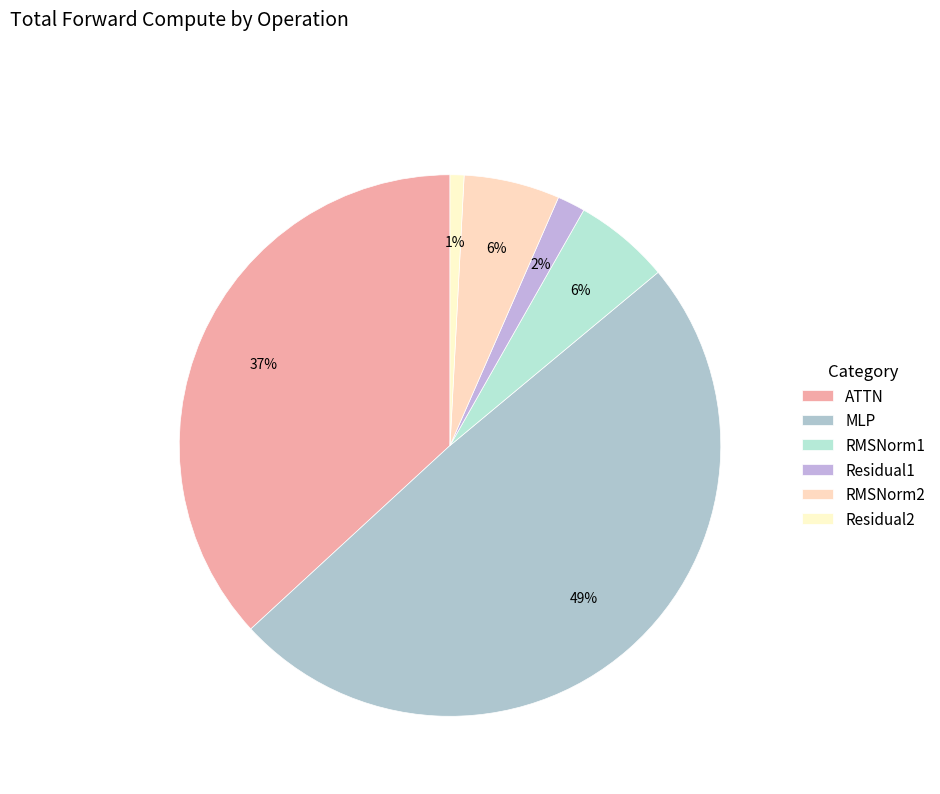

Does any single category account for the majority?

No